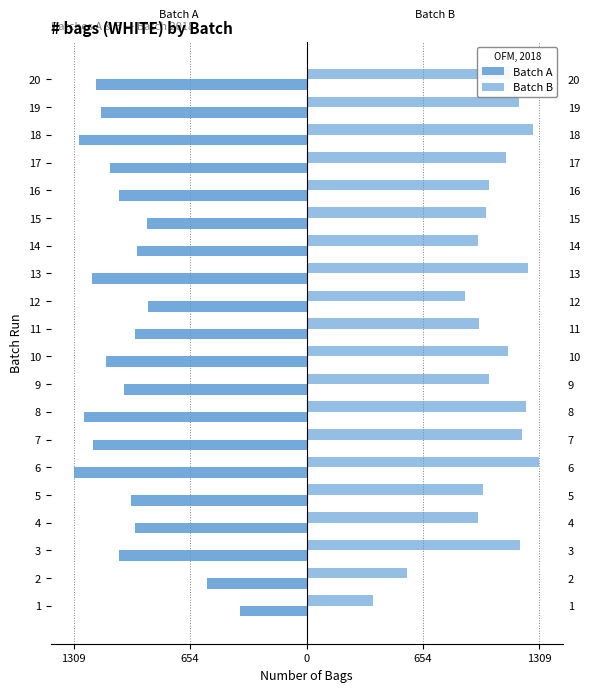

Are the bars grouped side by side (vs. stacked)?

Yes